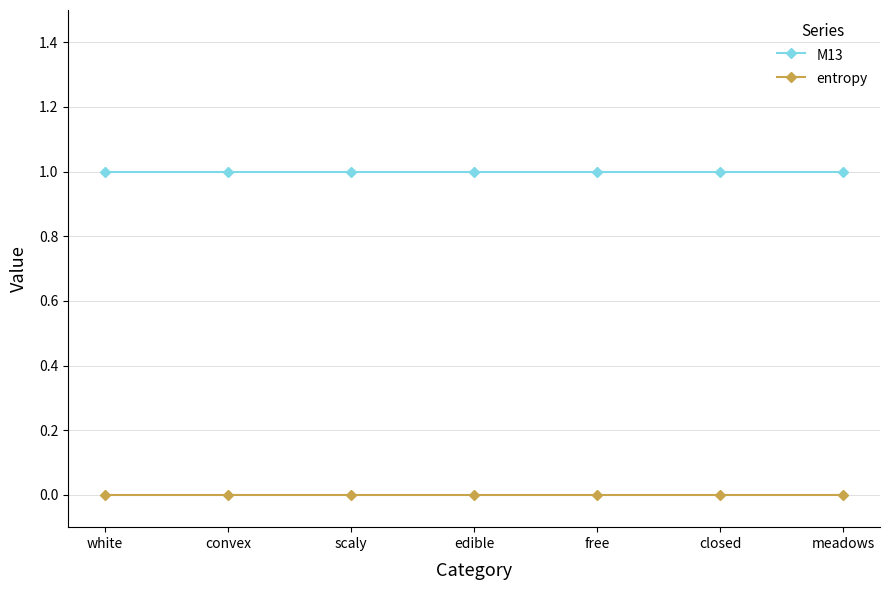

What position from the right is free?

3